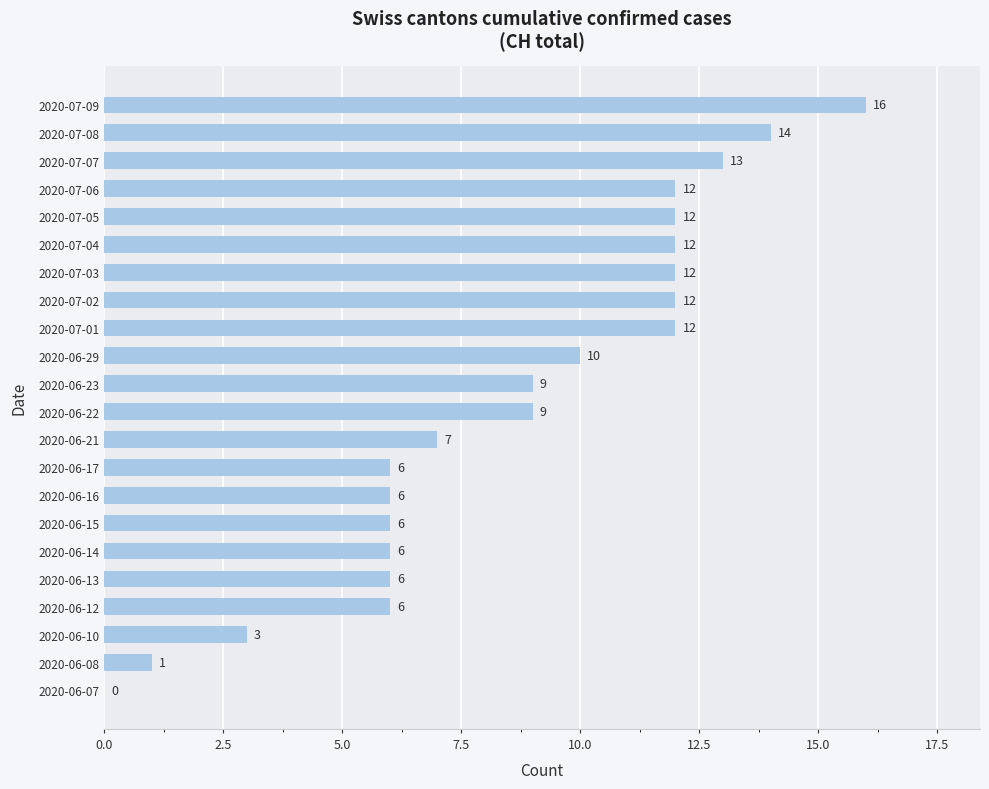

What is the sum of all values?

190